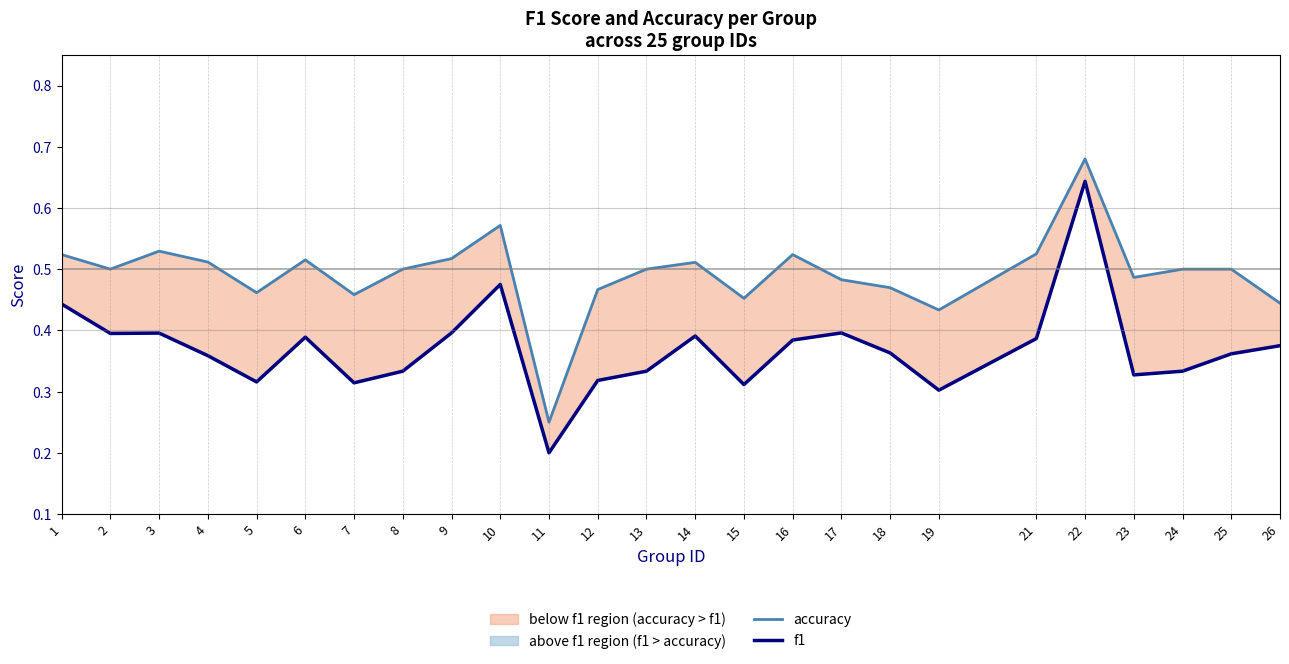

What is the value of the accuracy point at the 4th from the left?

0.5